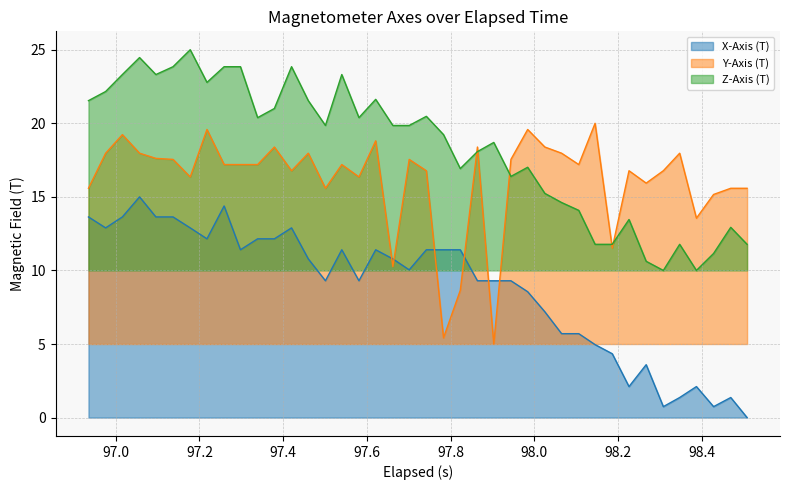

Which series has the largest total across all categories?

Z-Axis (T)